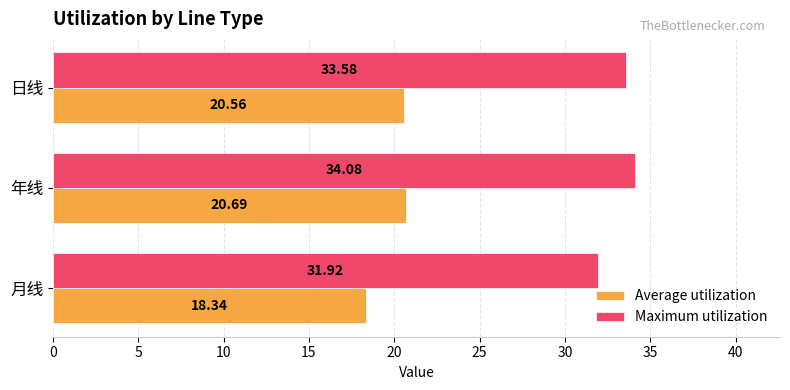

Which series changed the most between 年线 and 日线?

Maximum utilization